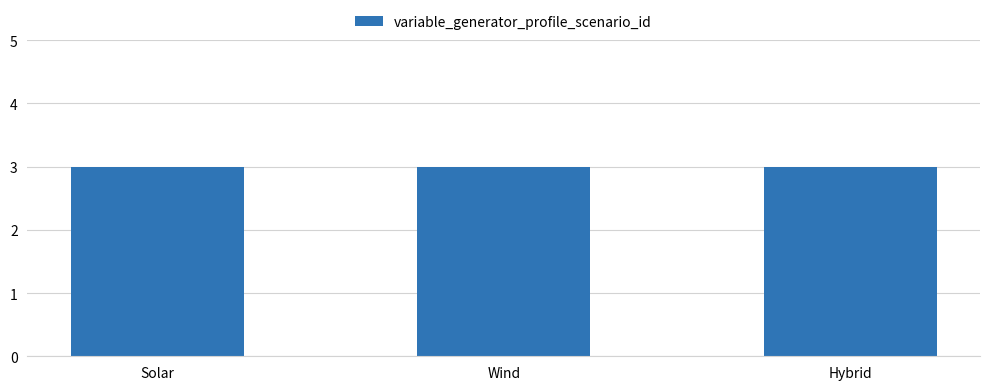

At which label is the value closest to 4?

Solar